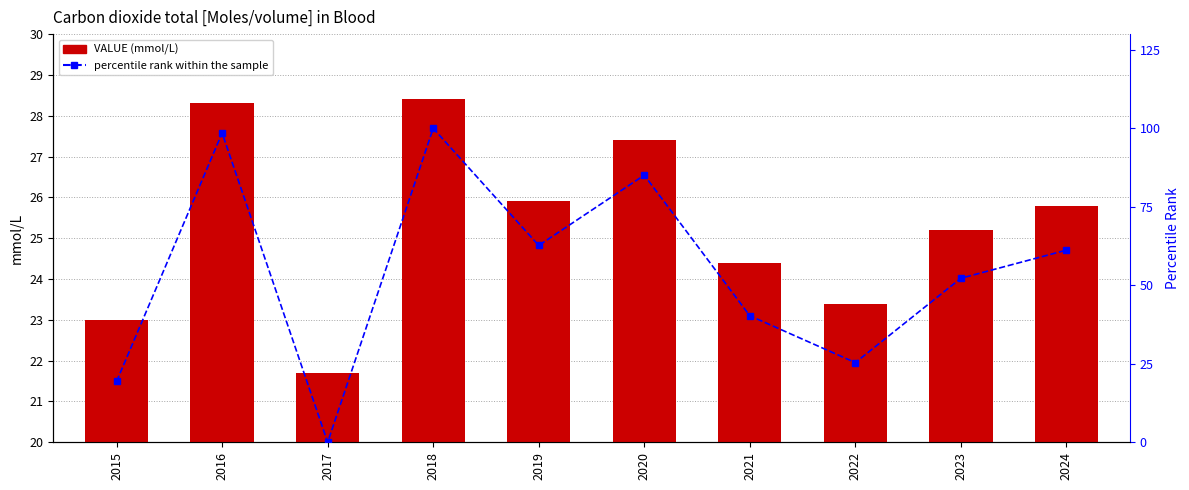

True or false: percentile rank within the sample has a value of 134.4 at 2016.

False